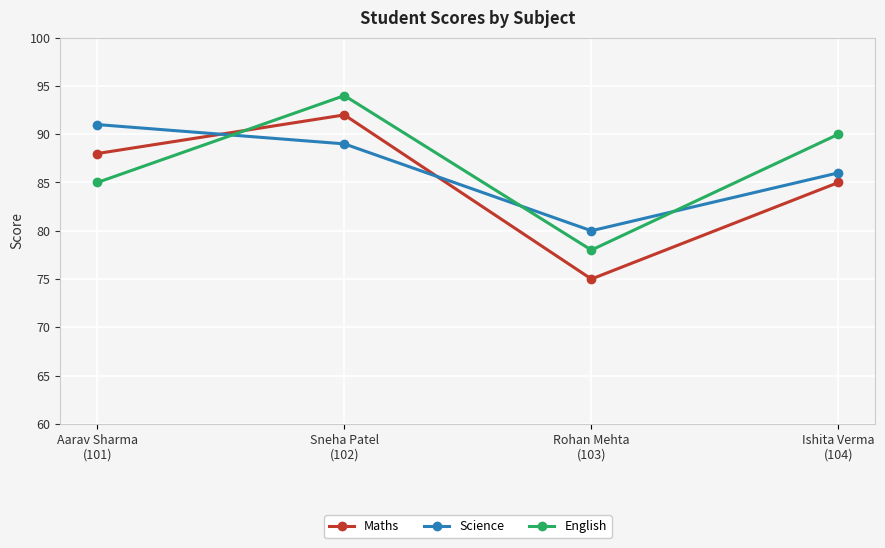

In English, how many points are lower than both neighbors (excluding endpoints)?

1